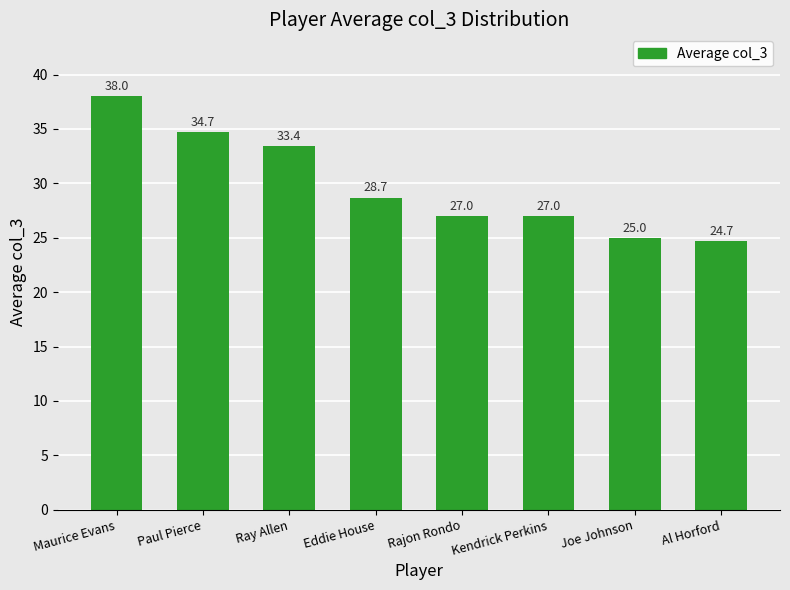

Approximately how many times larger is the value at Kendrick Perkins compared to Eddie House?

0.9